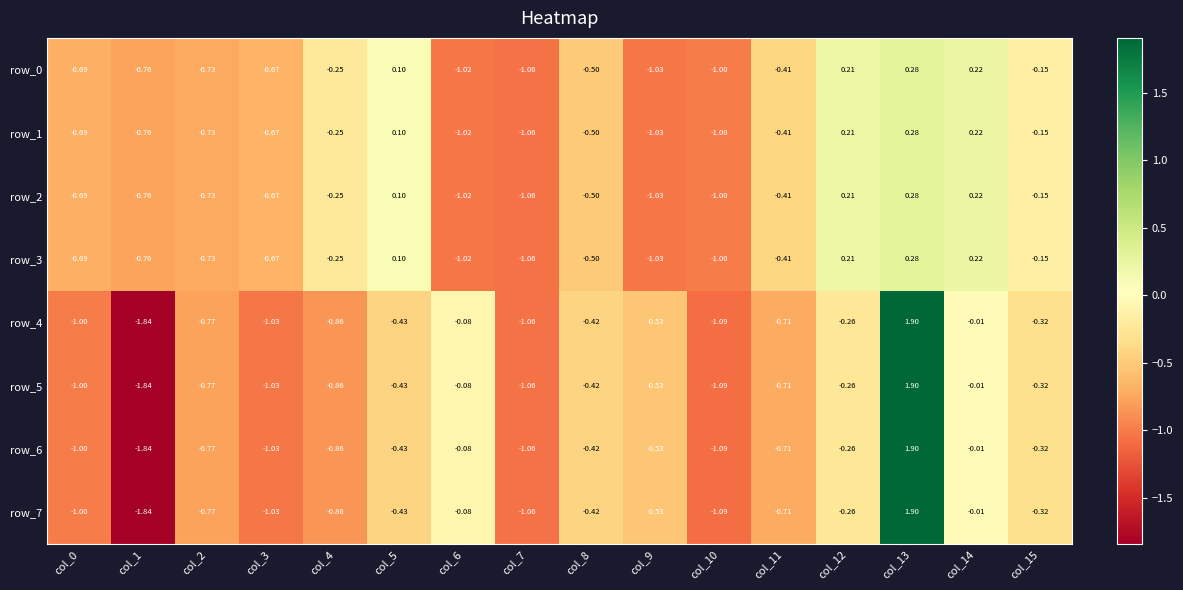

How many series are shown in this chart?

8